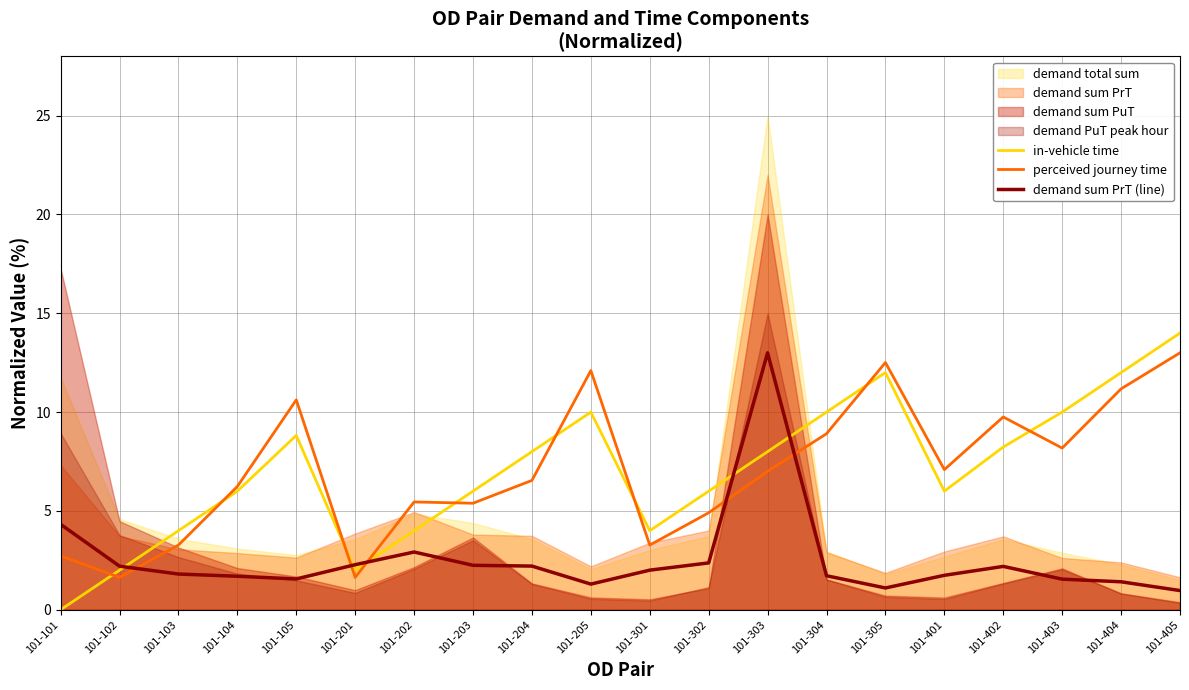

Reading left to right, extract all data points from this chart.

in-vehicle time: 101-101=0.0	101-102=2.0	101-103=4.0	101-104=6.0	101-105=8.8	101-201=2.0	101-202=4.0	101-203=6.0	101-204=8.0	101-205=10.0	101-301=4.0	101-302=6.0	101-303=8.0	101-304=10.0	101-305=12.0	101-401=6.0	101-402=8.2	101-403=10.0	101-404=12.0	101-405=14.0
perceived journey time: 101-101=2.7	101-102=1.6	101-103=3.3	101-104=6.2	101-105=10.6	101-201=1.6	101-202=5.5	101-203=5.4	101-204=6.5	101-205=12.1	101-301=3.3	101-302=4.9	101-303=7.0	101-304=8.9	101-305=12.5	101-401=7.1	101-402=9.8	101-403=8.2	101-404=11.2	101-405=13.0
demand sum PrT (line): 101-101=4.3	101-102=2.2	101-103=1.8	101-104=1.7	101-105=1.6	101-201=2.3	101-202=2.9	101-203=2.2	101-204=2.2	101-205=1.3	101-301=2.0	101-302=2.4	101-303=13.0	101-304=1.7	101-305=1.1	101-401=1.7	101-402=2.2	101-403=1.5	101-404=1.4	101-405=1.0